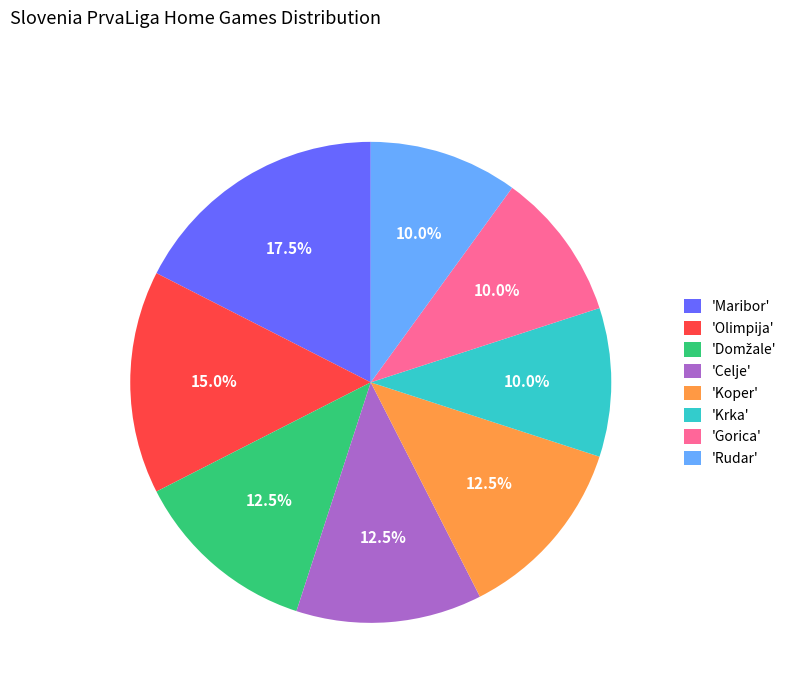

Is there a majority slice in this chart?

No